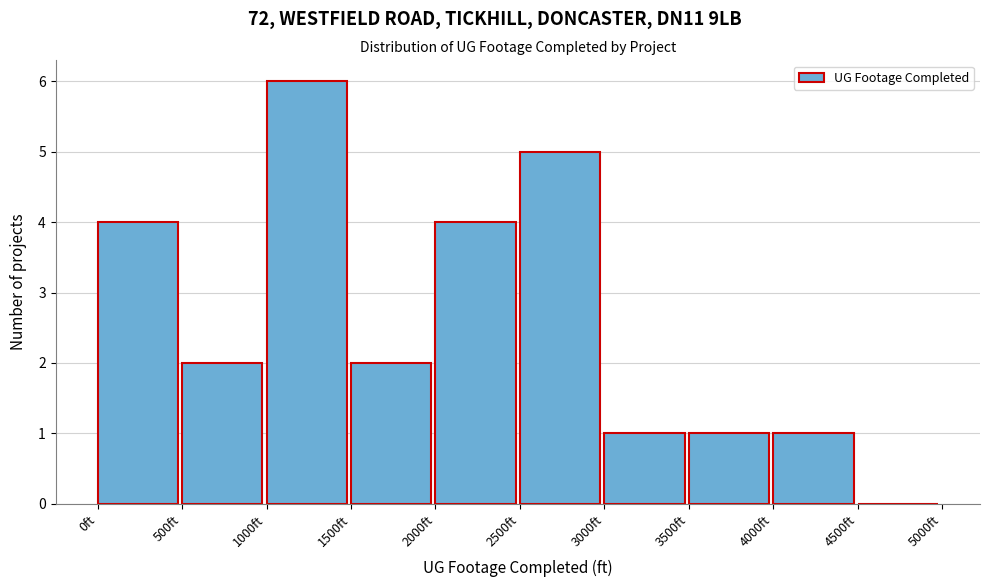

Reading left to right, transcribe this chart: for each bar, give the range it covers on the x-axis and its height. The values are not printed on the chart, so give them approximately, as read against the axis.

0 to 500: 4
500 to 1000: 2
1000 to 1500: 6
1500 to 2000: 2
2000 to 2500: 4
2500 to 3000: 5
3000 to 3500: 1
3500 to 4000: 1
4000 to 4500: 1
4500 to 5000: 0